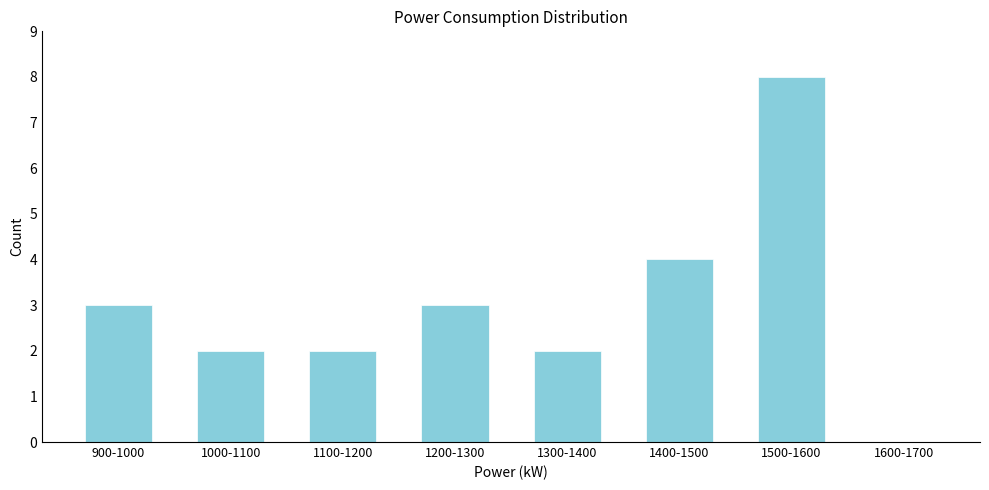

Reading left to right, what are all the values shown in this chart?

900-1000=3	1000-1100=2	1100-1200=2	1200-1300=3	1300-1400=2	1400-1500=4	1500-1600=8	1600-1700=0